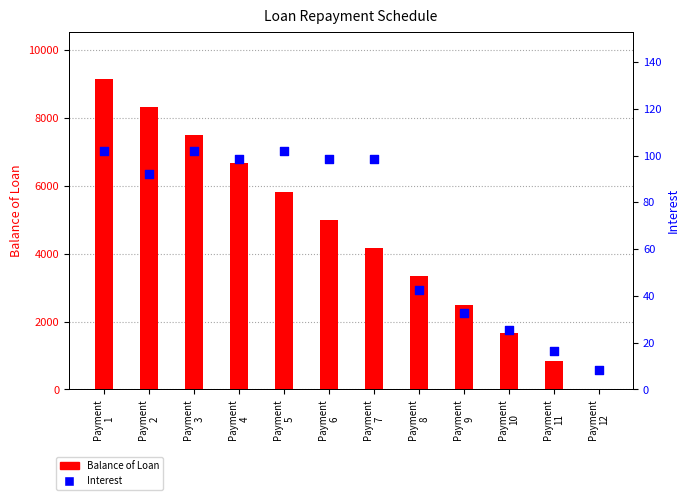

Which series reaches the maximum Y coordinate?

Balance of Loan